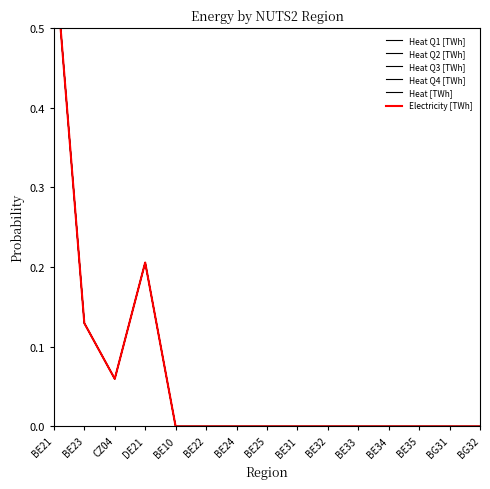

Rank the categories by Heat Q4 [TWh] value from lowest to highest.

BE10, BE22, BE24, BE25, BE31, BE32, BE33, BE34, BE35, BG31, BG32, CZ04, BE23, DE21, BE21